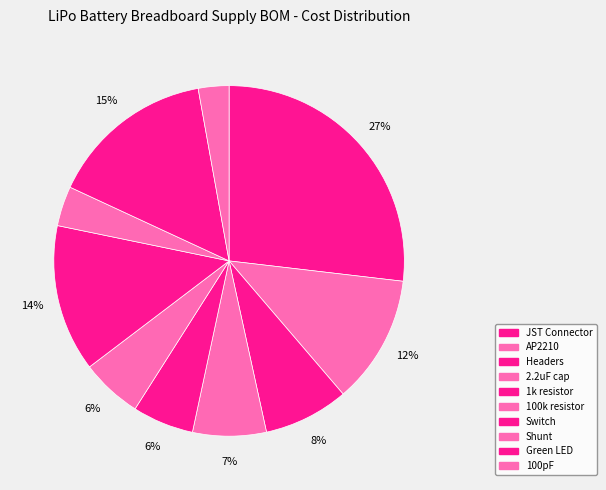

How many slices are in this pie chart?

10